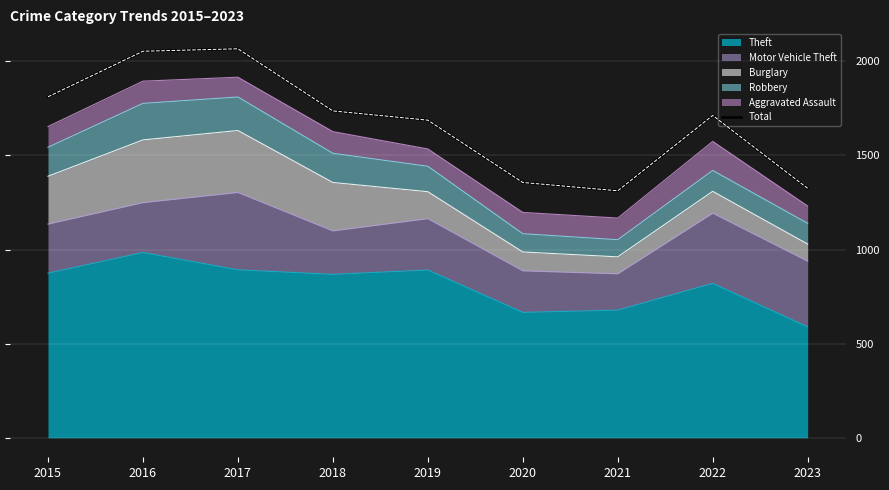

What is the ratio of the value at 2021 to the value at 2018?

0.8